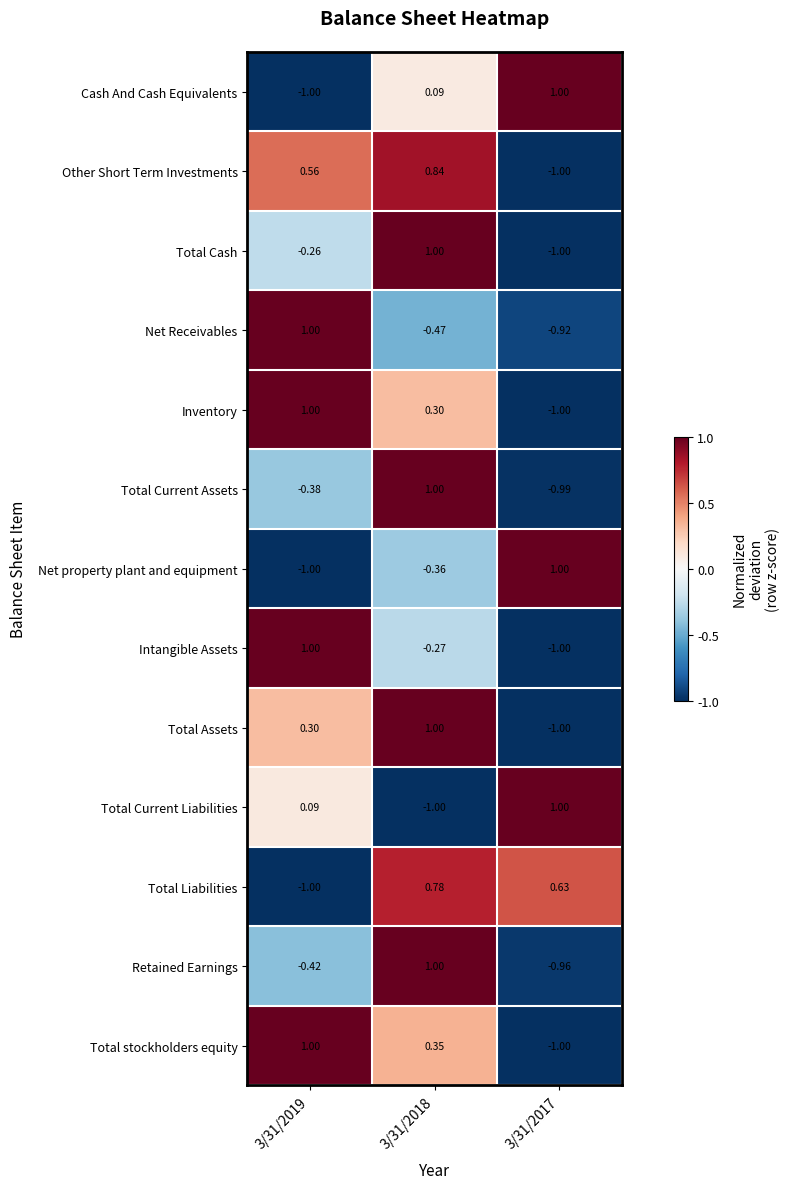

Is the value of Cash And Cash Equivalents at 3/31/2017 greater than the value of Total Current Assets at 3/31/2017?

Yes